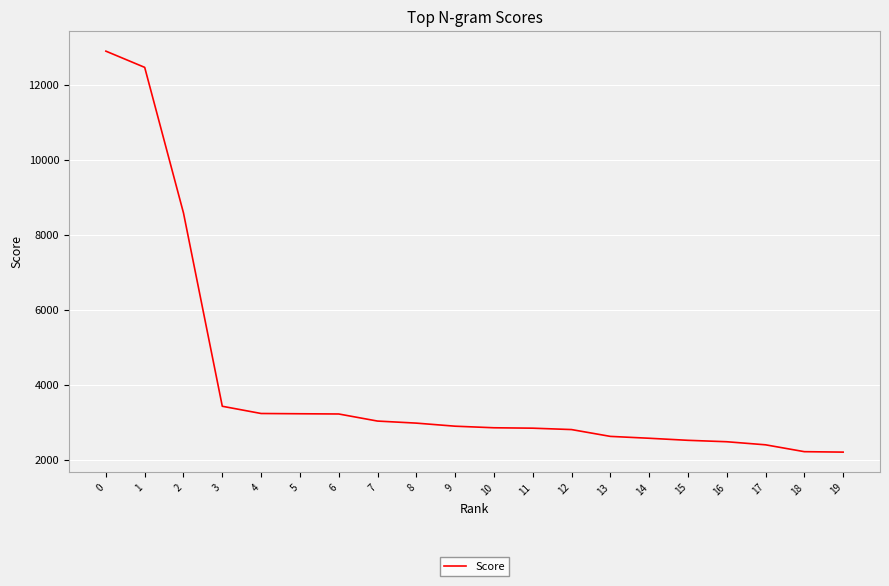

What is the difference between the maximum and minimum values?

10704